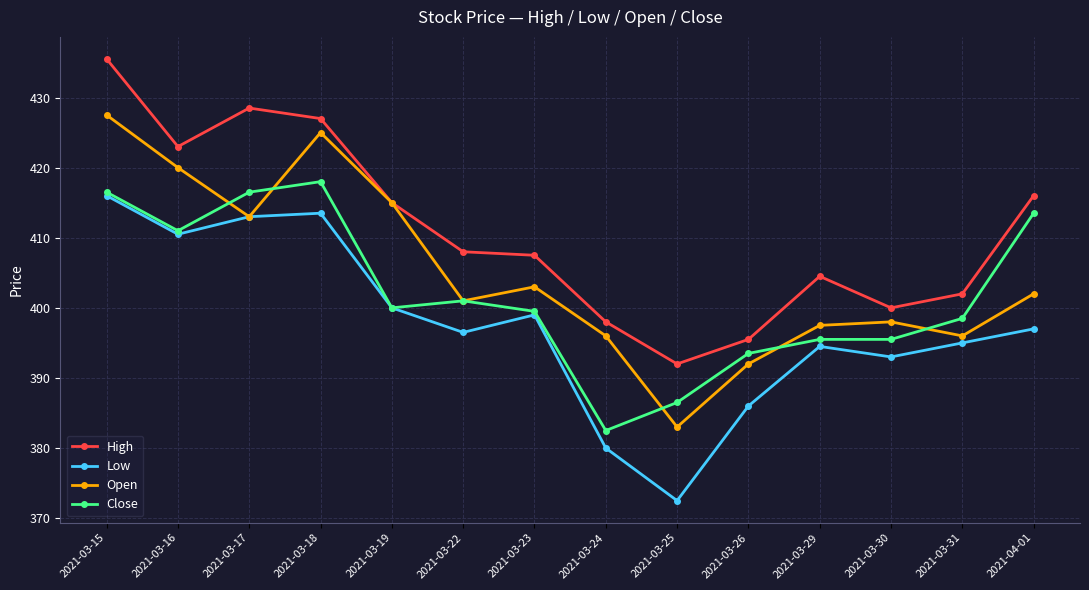

What is the value of the Open point at the 14th from the left?

402.0